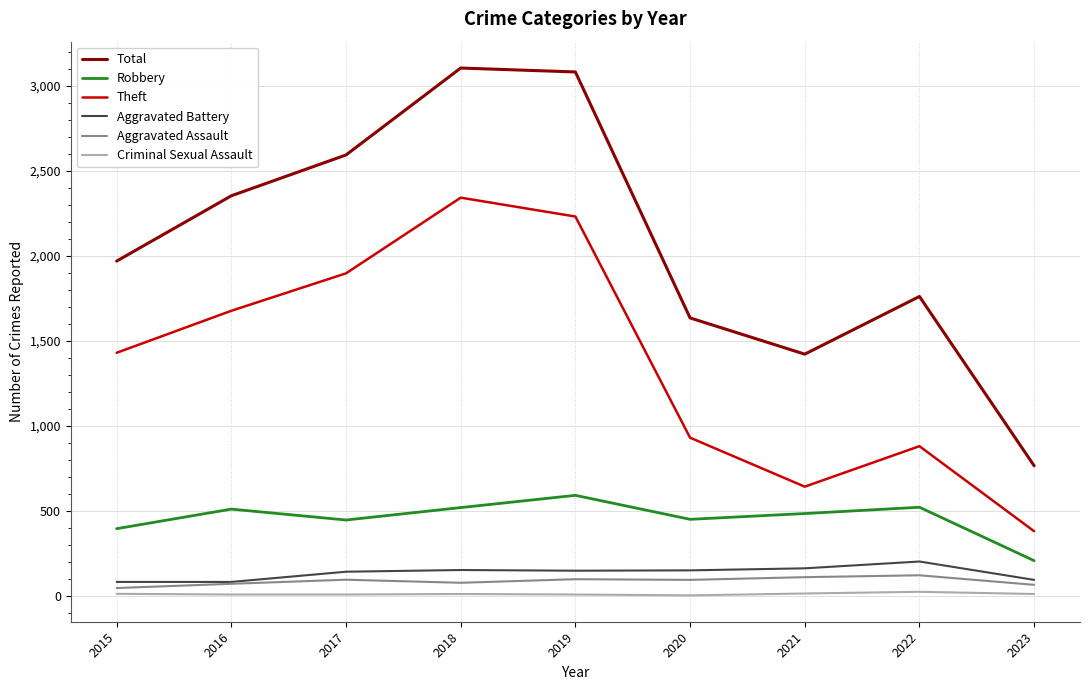

What is the spread (max minus min) of values at 2017?

2584